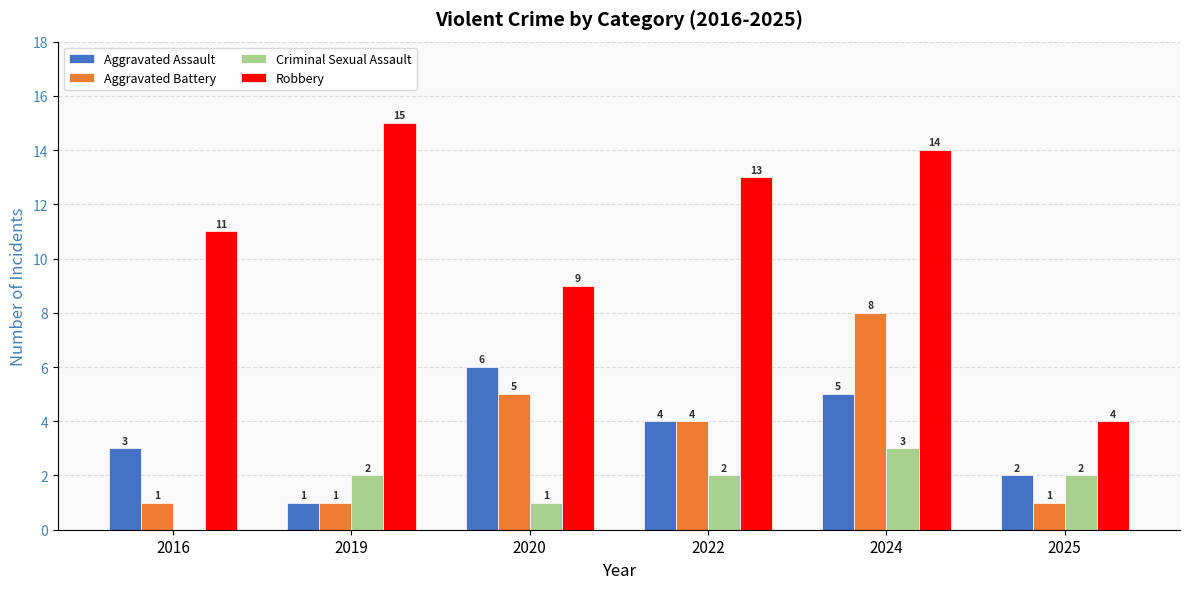

Which series changed the most between 2019 and 2025?

Robbery